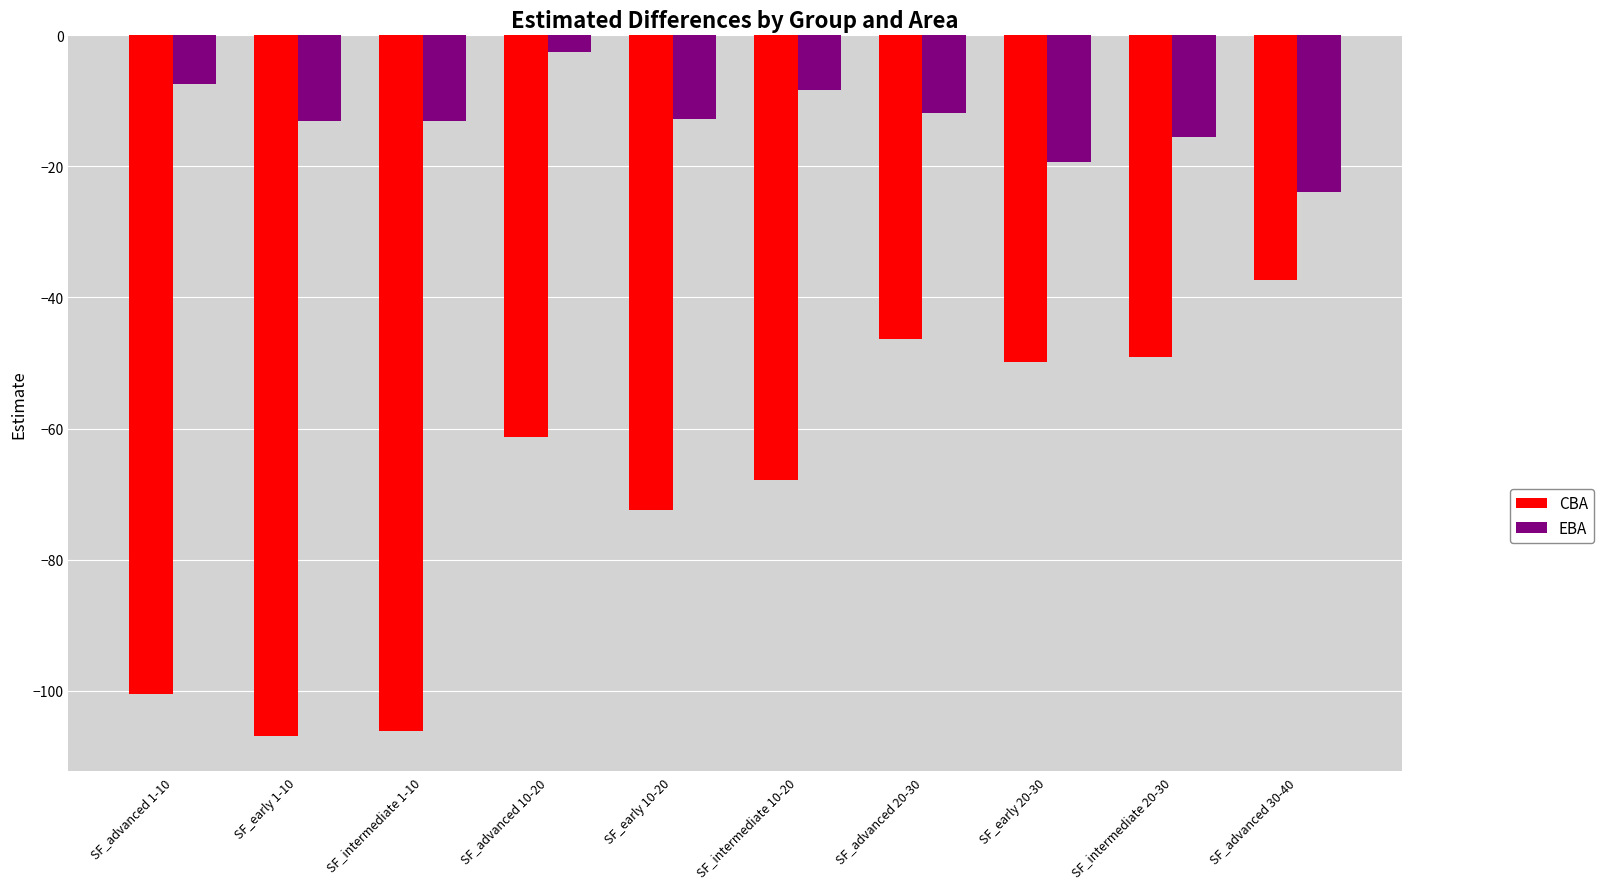

List the series in order of their peak value, lowest first.

CBA, EBA